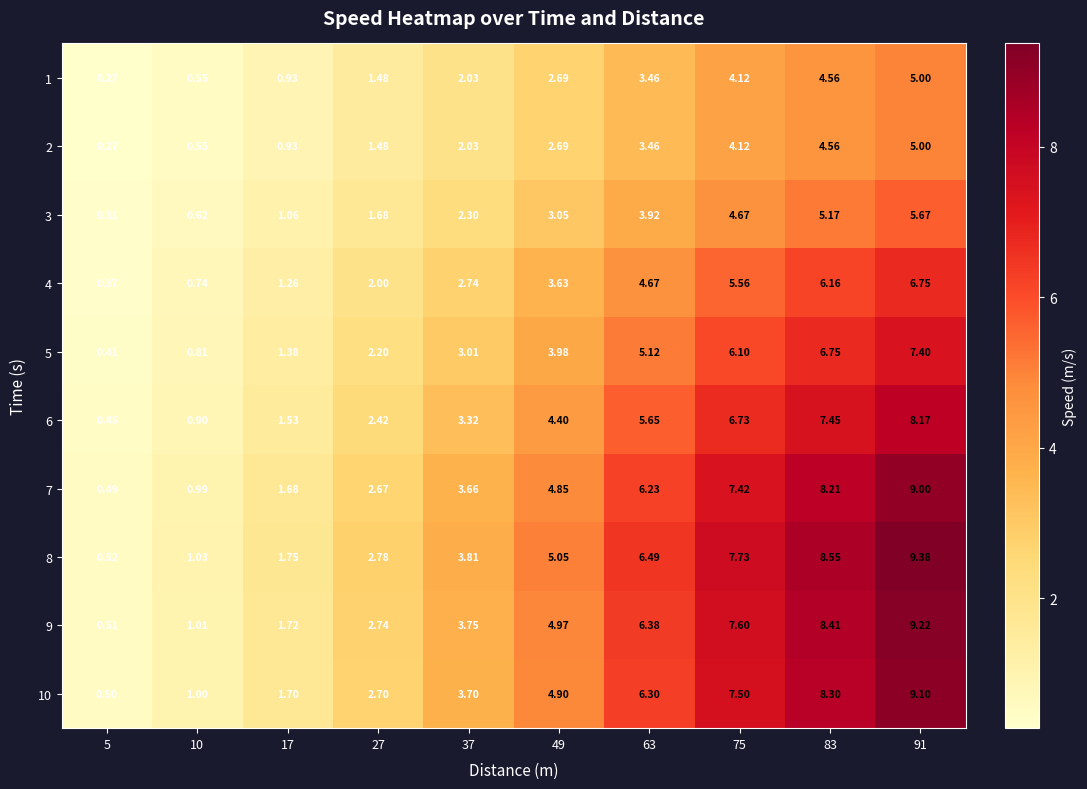

Between 10 and 17, which series saw the biggest shift?

8